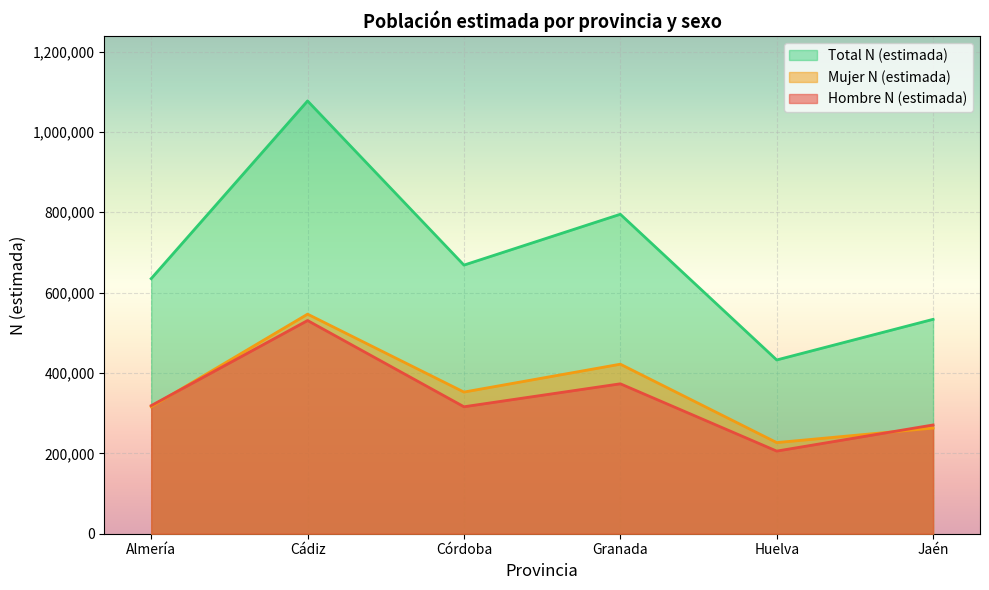

Which series has the largest total across all categories?

Total N (estimada)